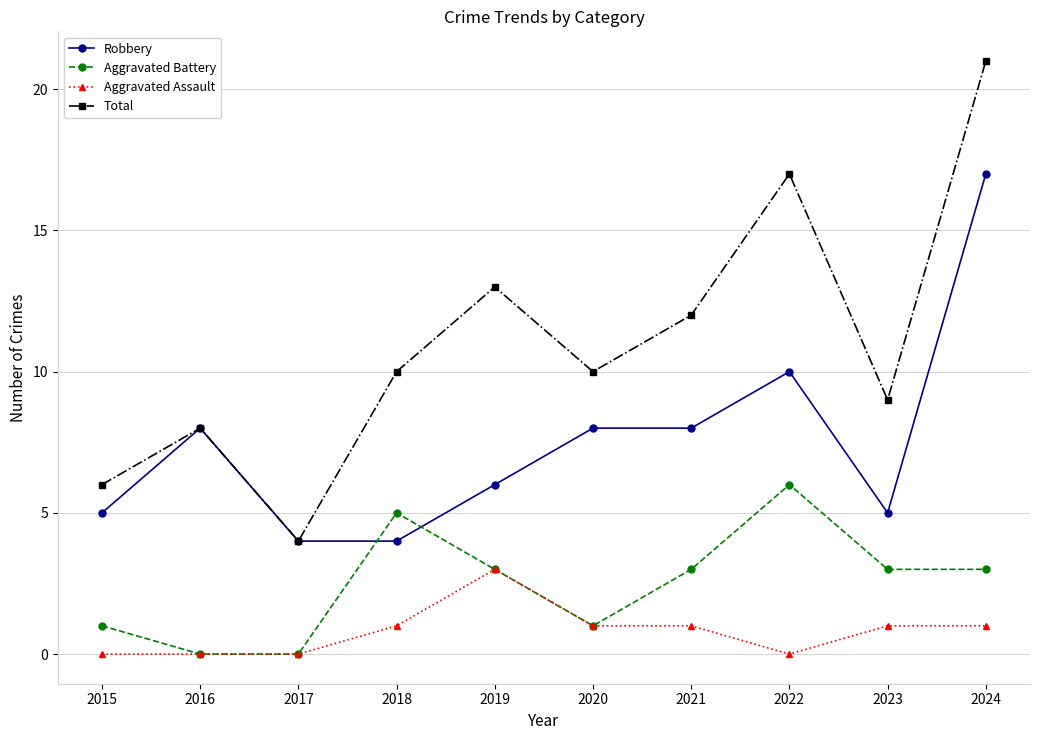

What is the minimum value for Total?

4